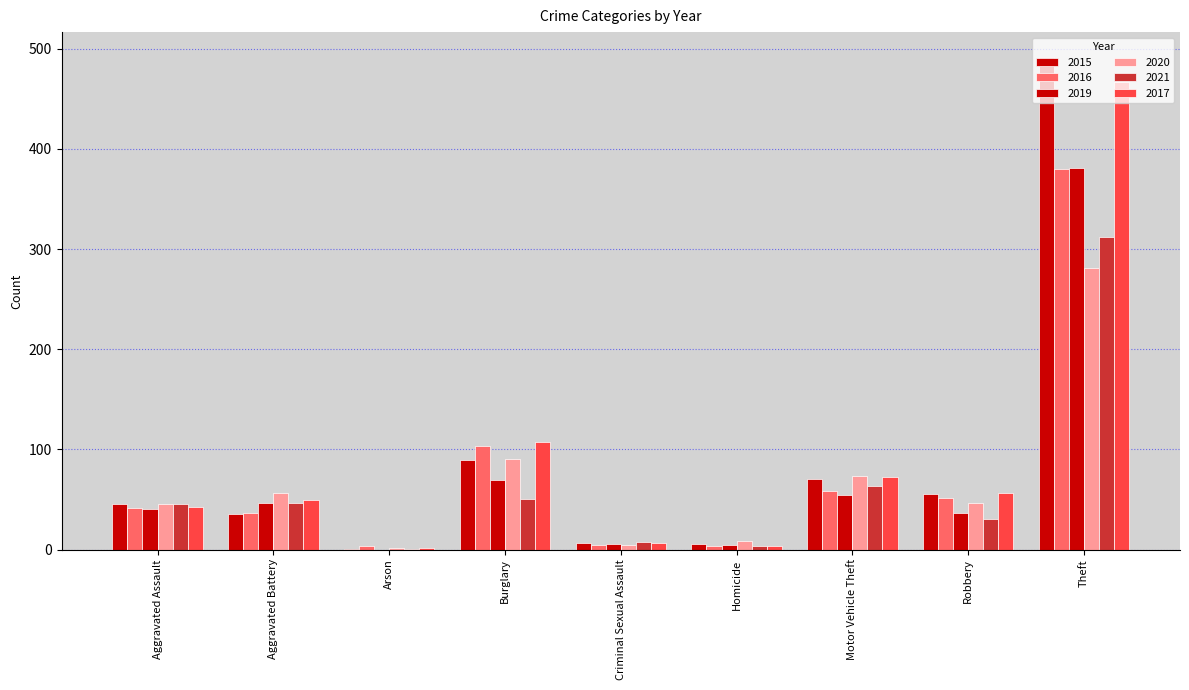

The 2019 series shows 36 at Robbery. True or false?

True